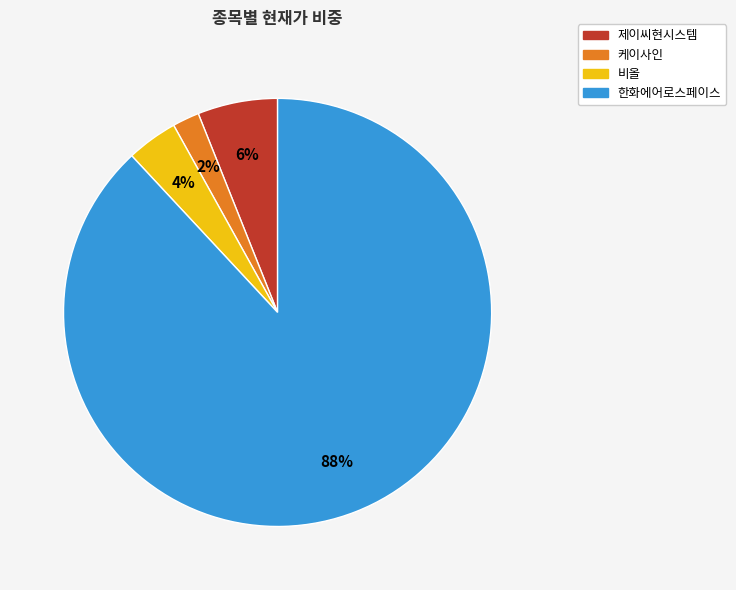

Which has a higher value, 비올 or 제이씨현시스템?

제이씨현시스템